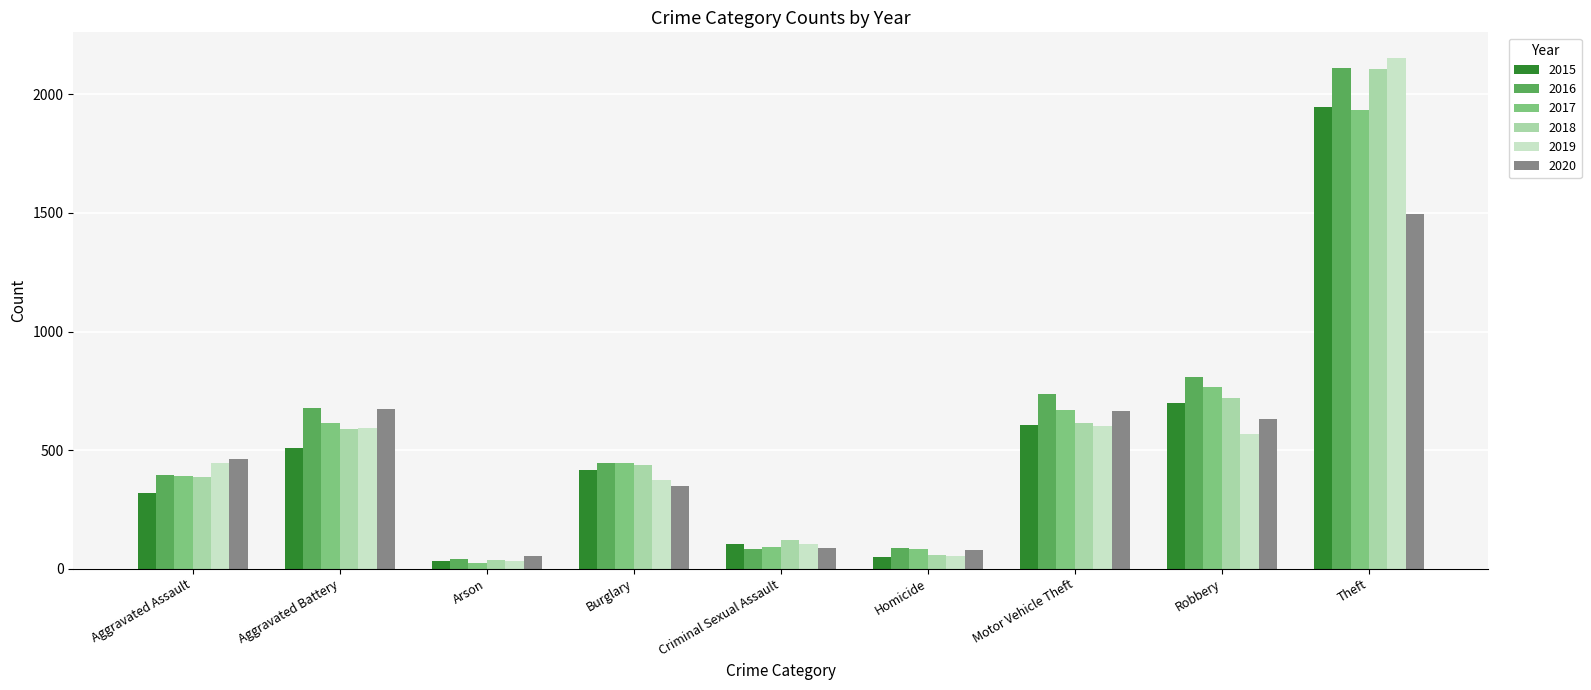

True or false: 2017 has a value of 766 at Robbery.

True